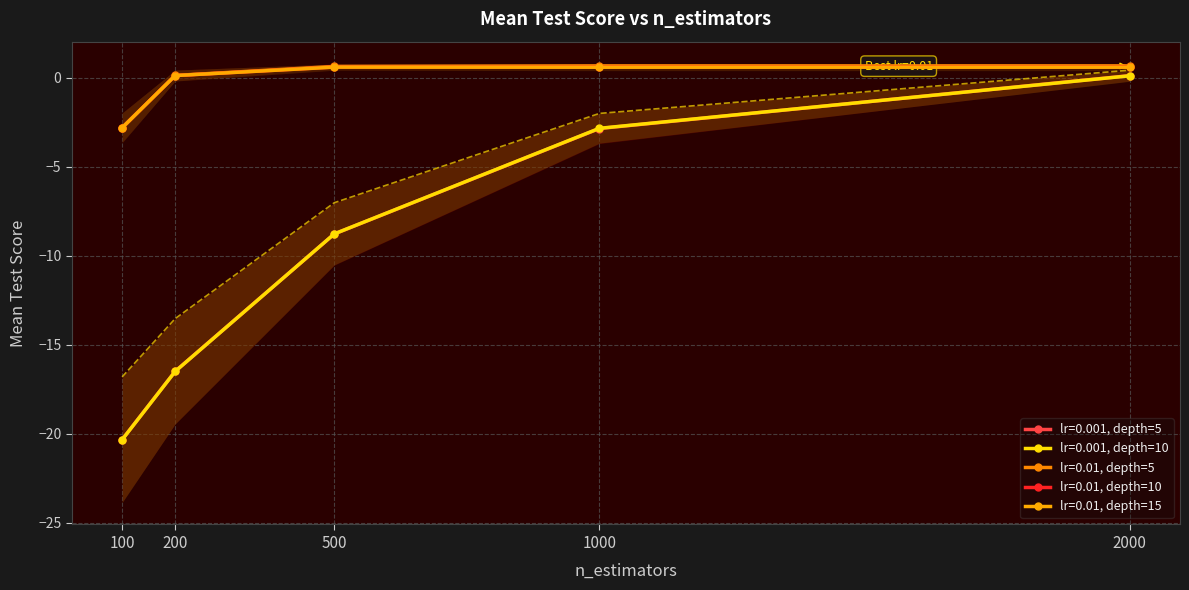

Reading left to right, extract all data points from this chart.

lr=0.001, depth=5: 100=-20.3	200=-16.5	500=-8.8	1000=-2.9	2000=0.1
lr=0.001, depth=10: 100=-20.3	200=-16.5	500=-8.8	1000=-2.8	2000=0.1
lr=0.01, depth=5: 100=-2.8	200=0.1	500=0.6	1000=0.7	2000=0.7
lr=0.01, depth=10: 100=-2.8	200=0.1	500=0.6	1000=0.6	2000=0.6
lr=0.01, depth=15: 100=-2.8	200=0.1	500=0.6	1000=0.6	2000=0.6